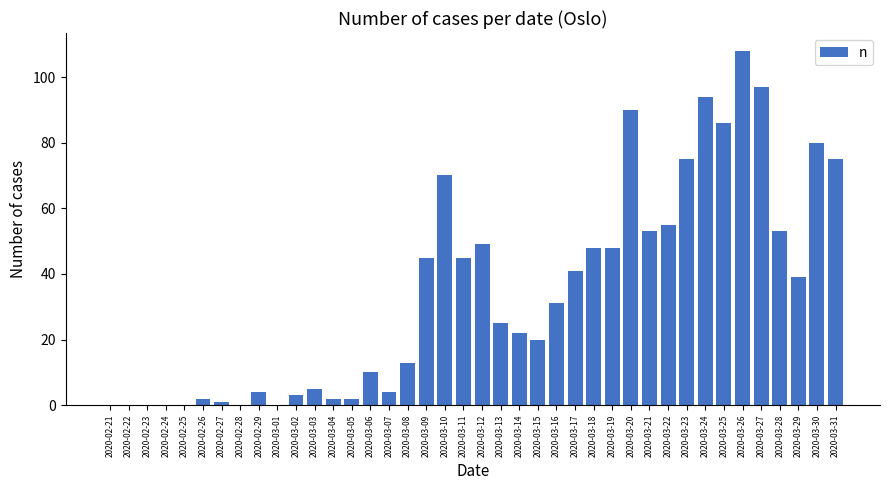

Count the number of data series in this chart.

1